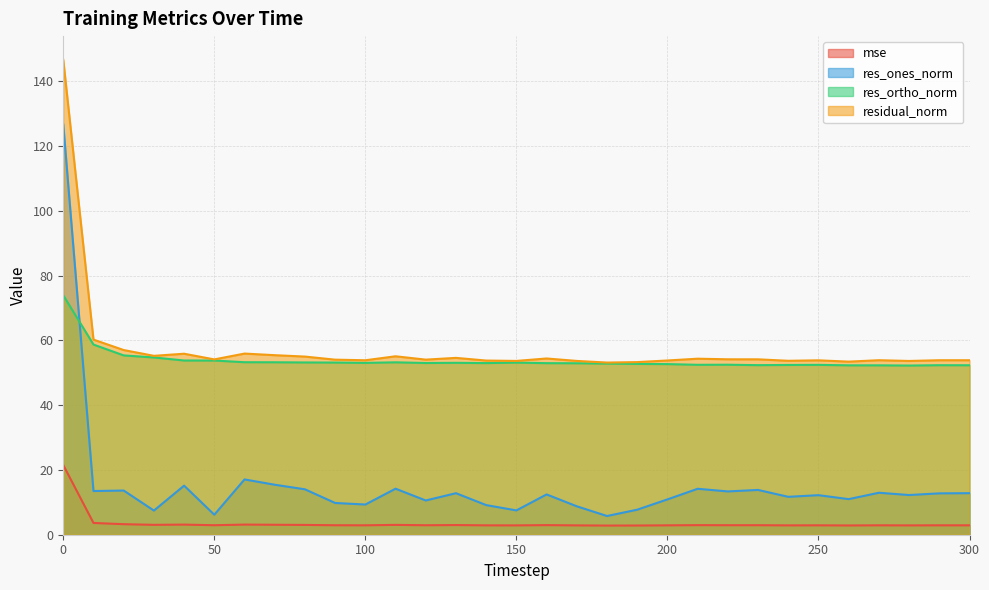

The value of residual_norm at 100 is 53.9. True or false?

True